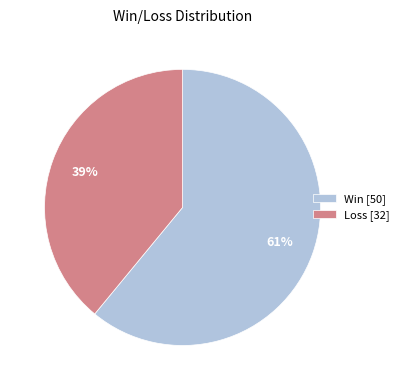

Is there a majority slice in this chart?

Yes